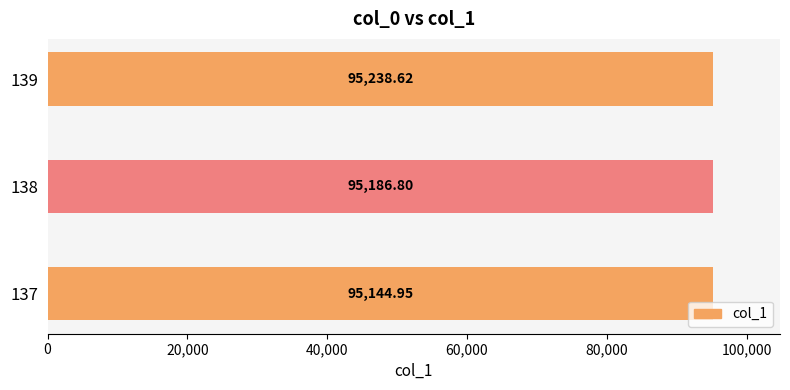

Count the number of categories in the chart.

3